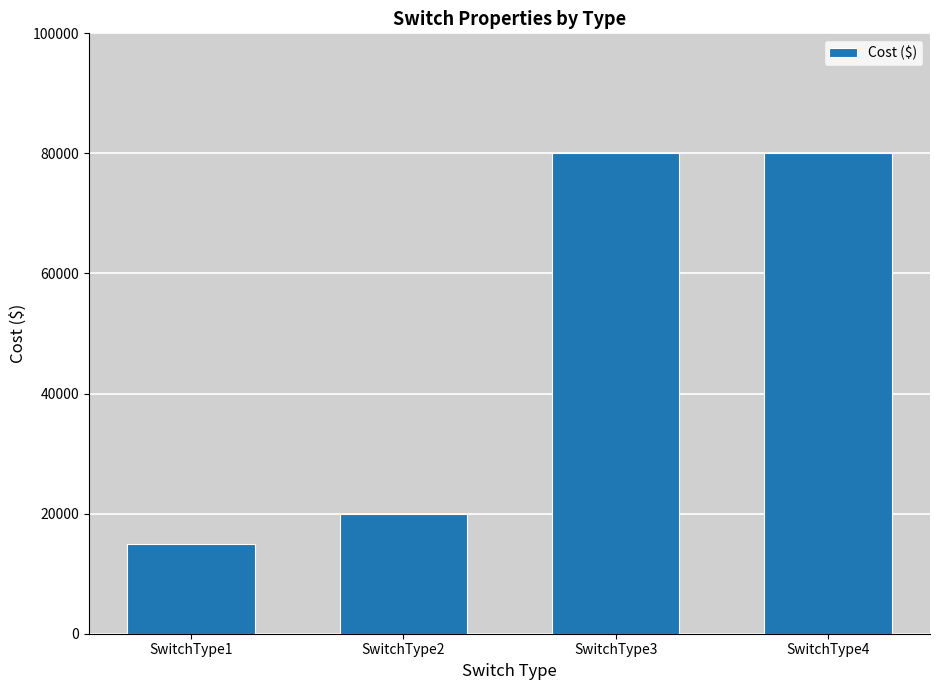

What is the average value?

48750